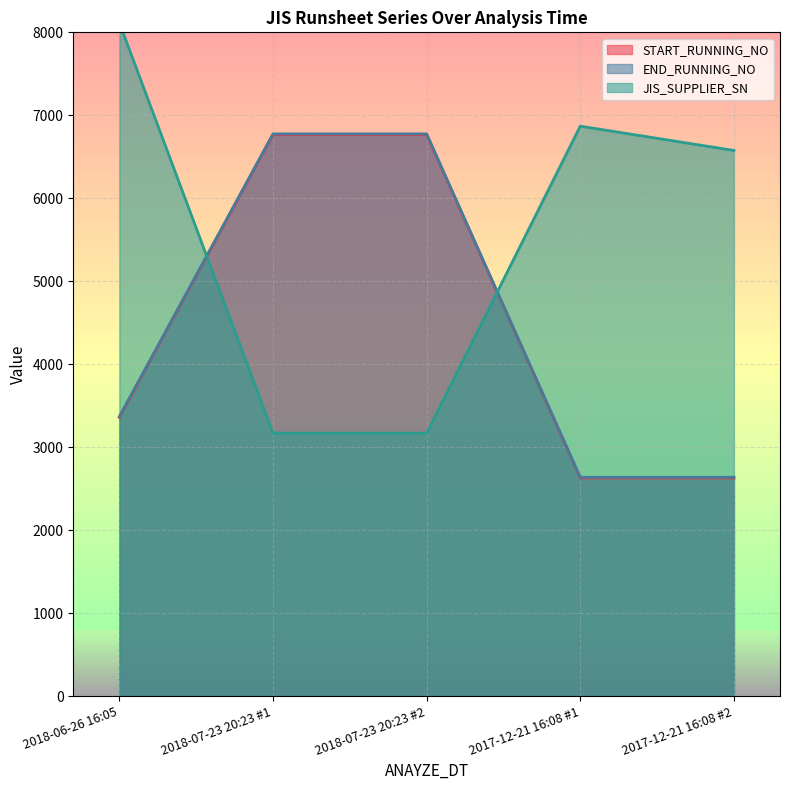

How many series are shown in this chart?

3